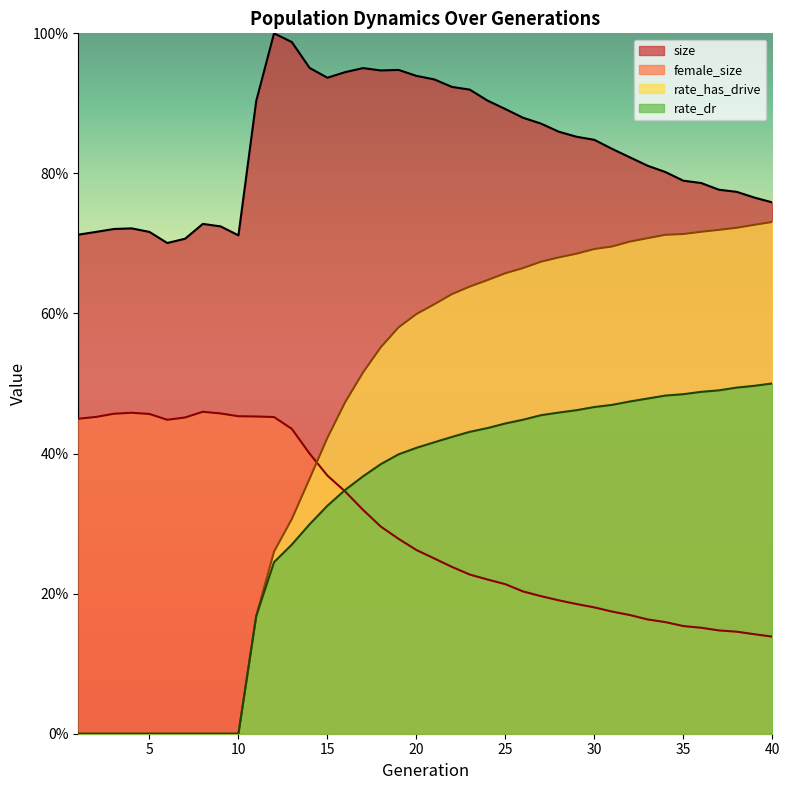

How many series are shown in this chart?

4